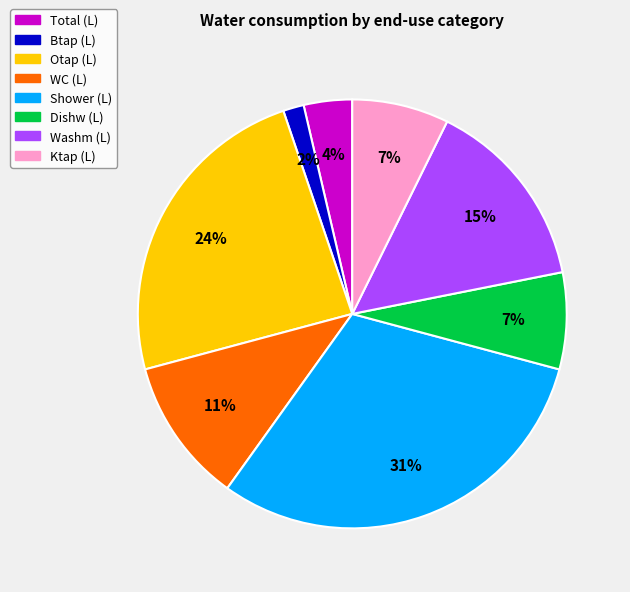

What is the largest slice in the pie chart?

Shower (L)